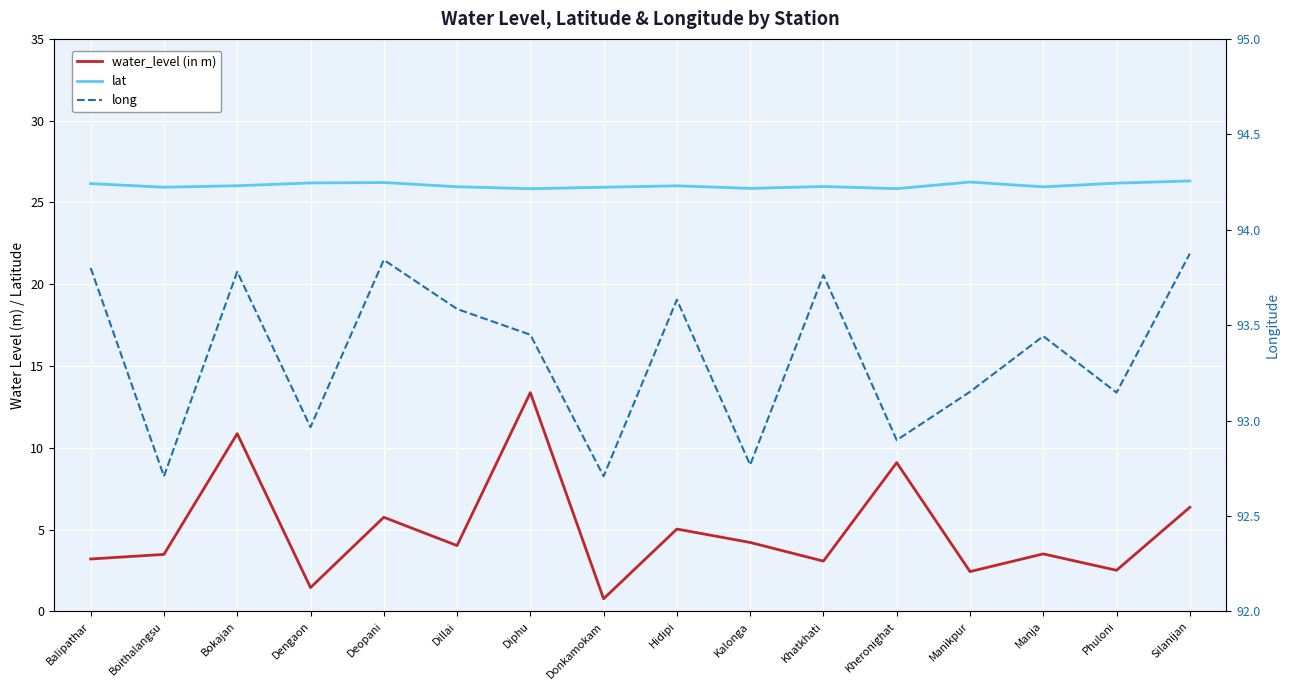

How many interior local valleys does the lat series have?

5